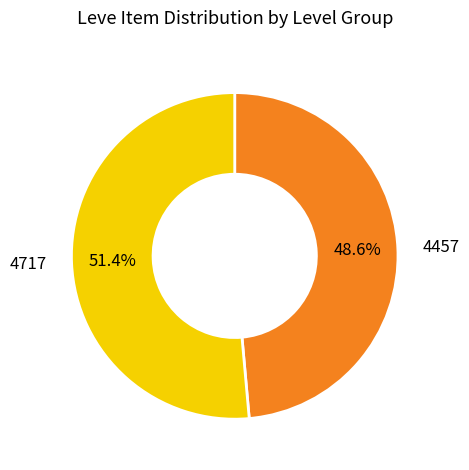

Is there any slice that represents more than half of the pie?

Yes